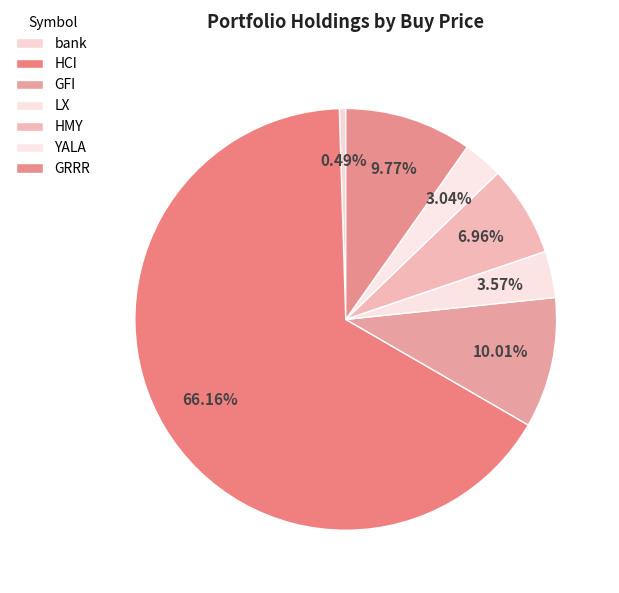

How many segments does this pie chart have?

7